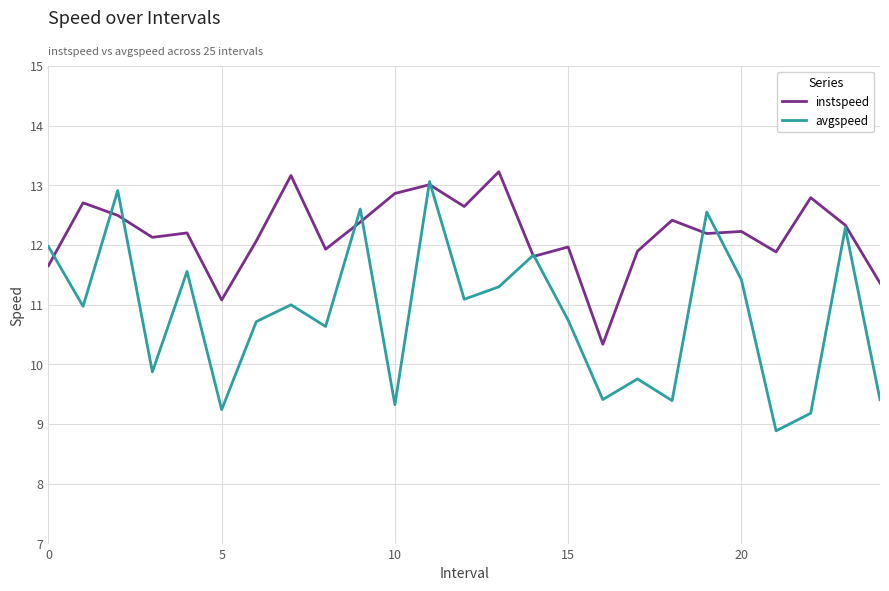

Which series has the widest spread of values?

avgspeed